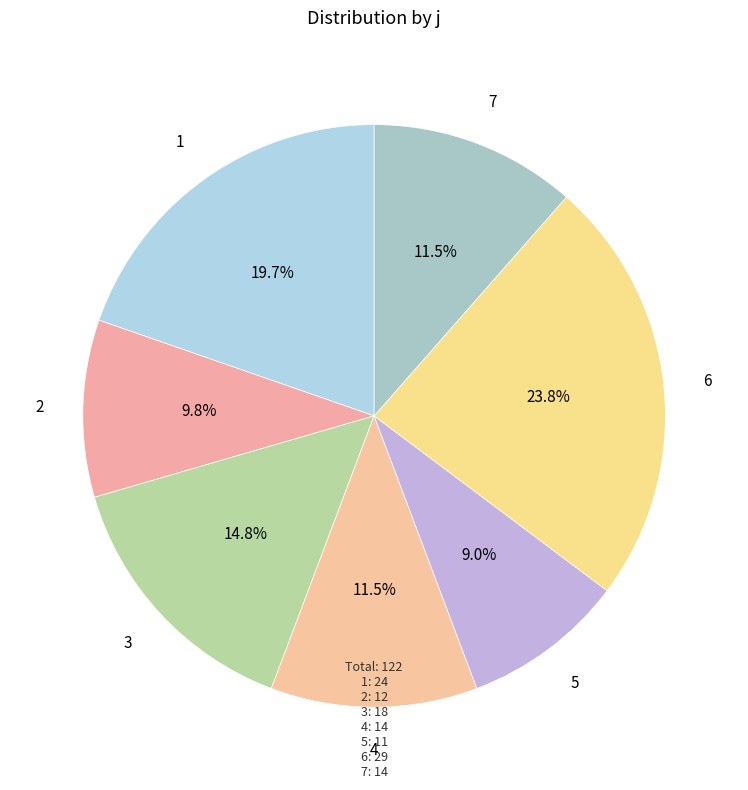

To the nearest percent, what percentage of the pie is 2?

10%